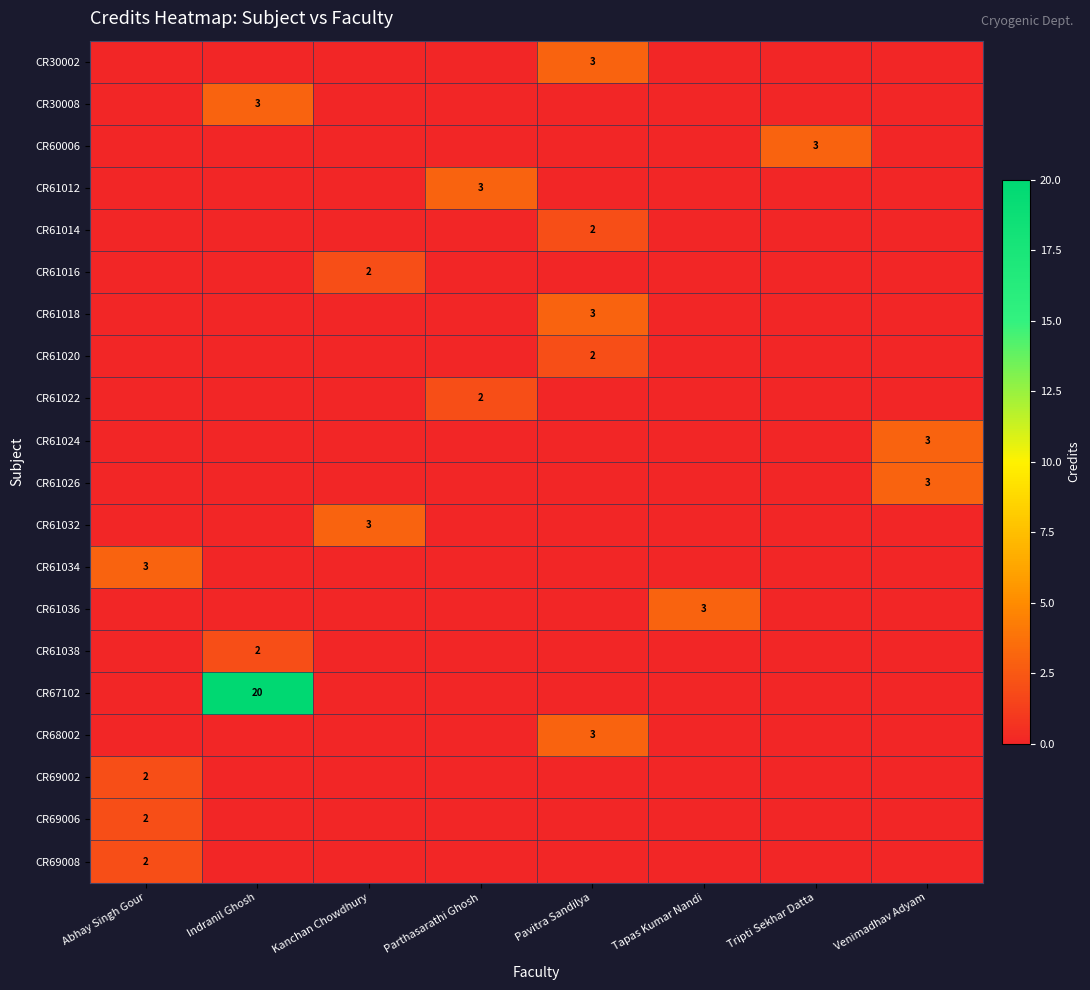

Reading right to left, transcribe all the data shown in this chart.

row_0: 0	0	0	3	0	0	0	0
row_1: 0	0	0	0	0	0	3	0
row_2: 0	3	0	0	0	0	0	0
row_3: 0	0	0	0	3	0	0	0
row_4: 0	0	0	2	0	0	0	0
row_5: 0	0	0	0	0	2	0	0
row_6: 0	0	0	3	0	0	0	0
row_7: 0	0	0	2	0	0	0	0
row_8: 0	0	0	0	2	0	0	0
row_9: 3	0	0	0	0	0	0	0
row_10: 3	0	0	0	0	0	0	0
row_11: 0	0	0	0	0	3	0	0
row_12: 0	0	0	0	0	0	0	3
row_13: 0	0	3	0	0	0	0	0
row_14: 0	0	0	0	0	0	2	0
row_15: 0	0	0	0	0	0	20	0
row_16: 0	0	0	3	0	0	0	0
row_17: 0	0	0	0	0	0	0	2
row_18: 0	0	0	0	0	0	0	2
row_19: 0	0	0	0	0	0	0	2